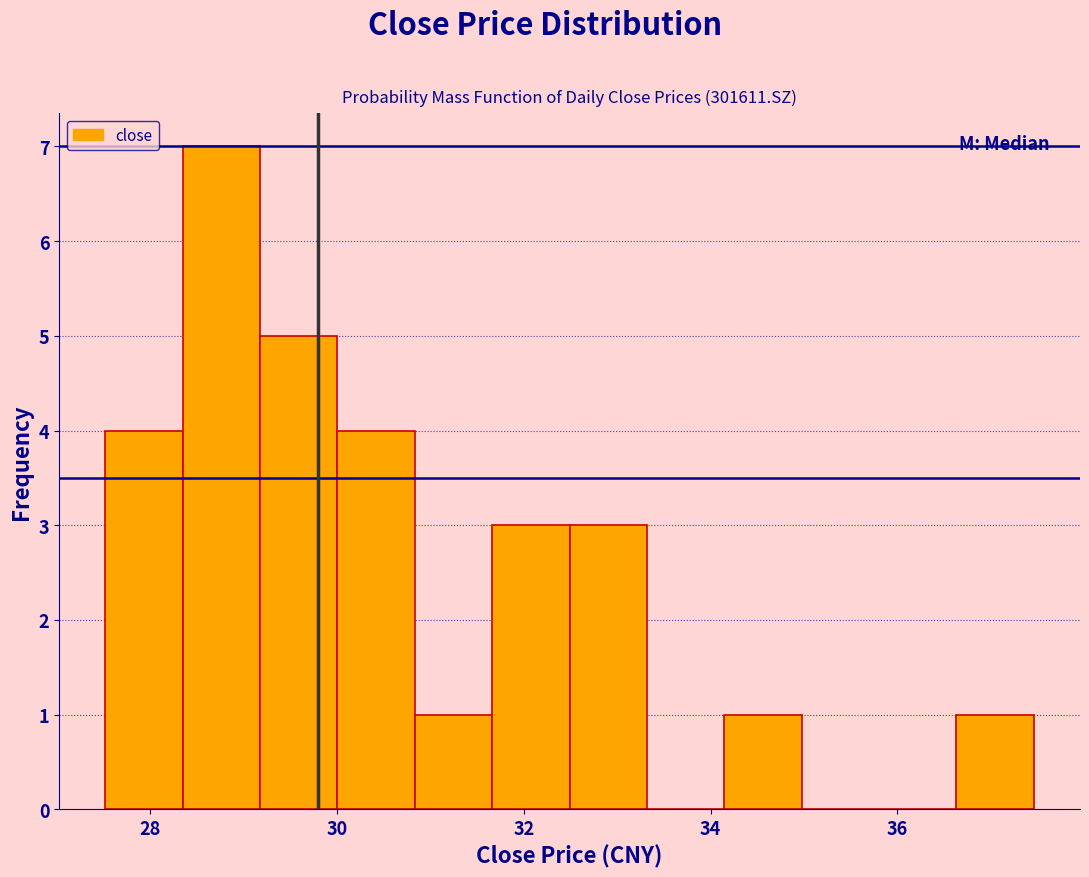

How tall is the bar that spans 30.8 to 31.6 on the x-axis? Neither the bar edges nor the heights are printed on the chart, so give them approximately, as read against the axes.

1